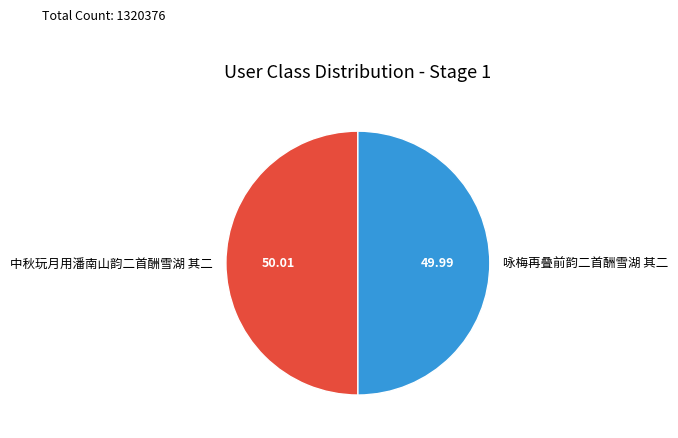

What is the ratio of the value at 中秋玩月用潘南山韵二首酬雪湖 其二 to the value at 咏梅再叠前韵二首酬雪湖 其二?

1.0